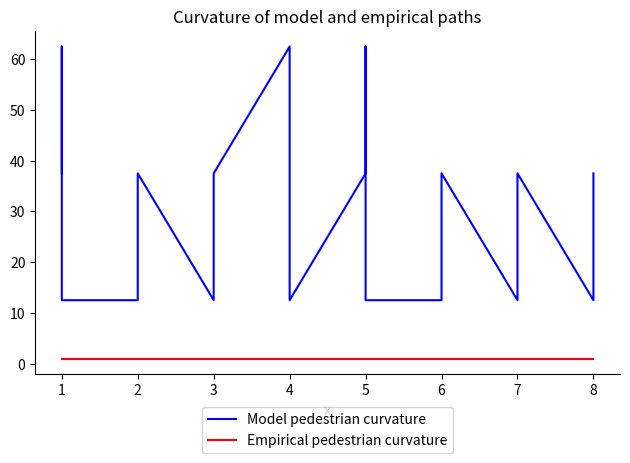

Which series changed the most between 3 and 6?

Model pedestrian curvature